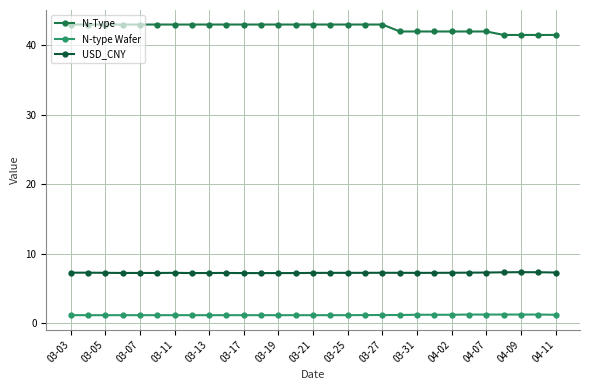

Count the N-type Wafer values in the range 1 to 2.

29